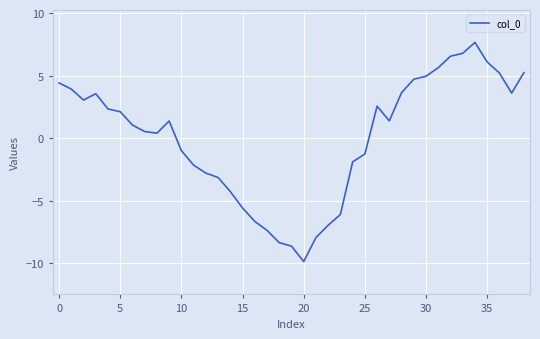

How many lines are shown in the chart?

1